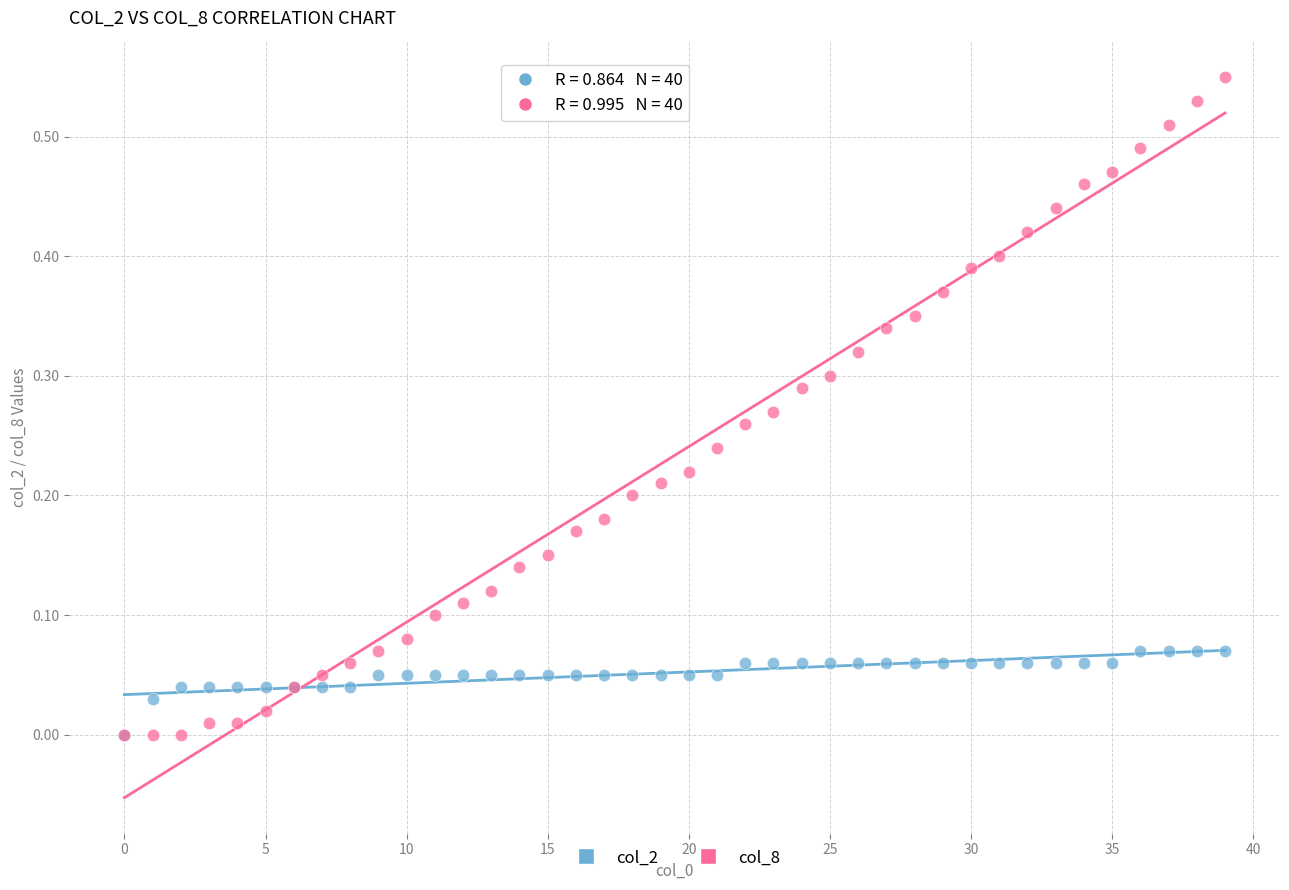

Which series reaches the maximum Y coordinate?

col_8